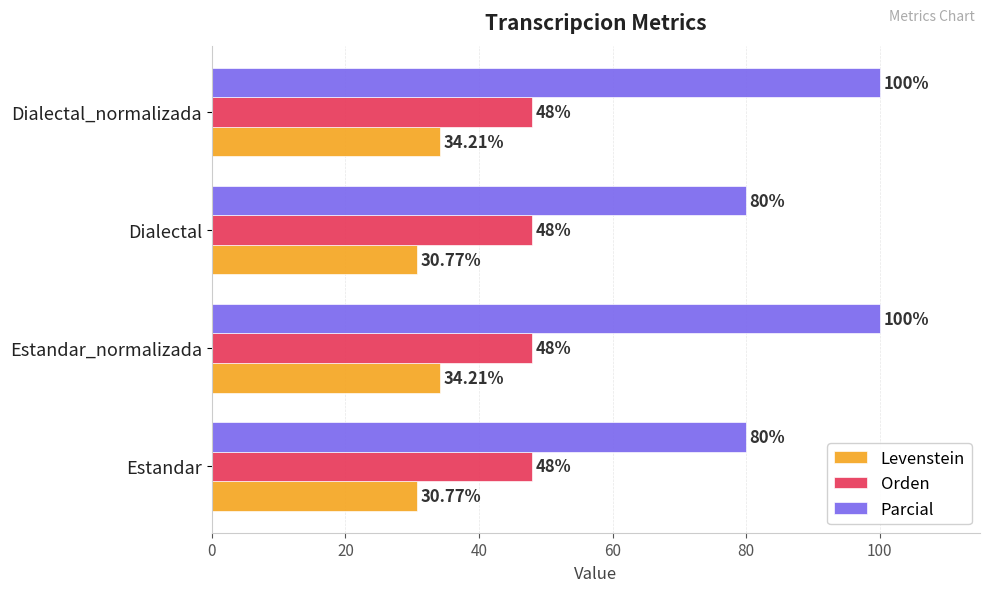

Which series has the widest spread of values?

Parcial